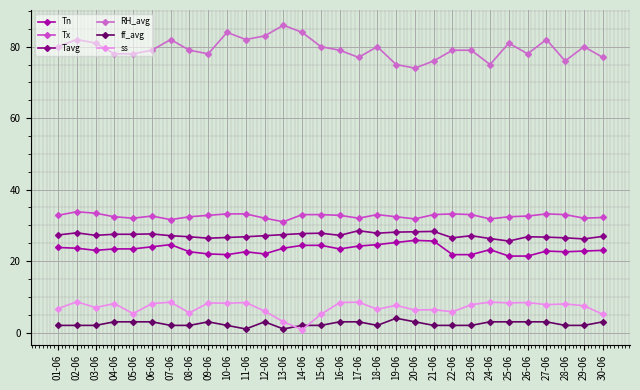

How many distinct data groups are displayed?

6